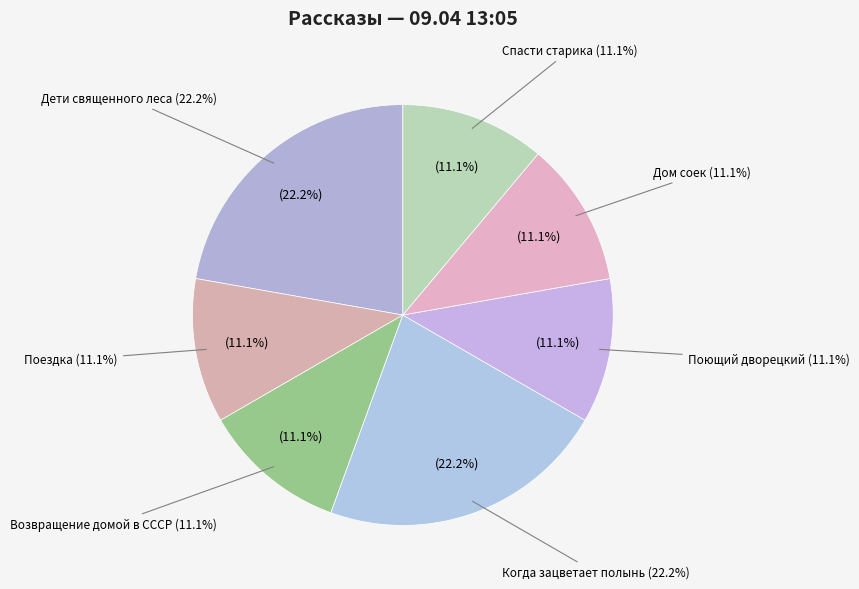

Is Дети священного леса the majority of the pie?

No